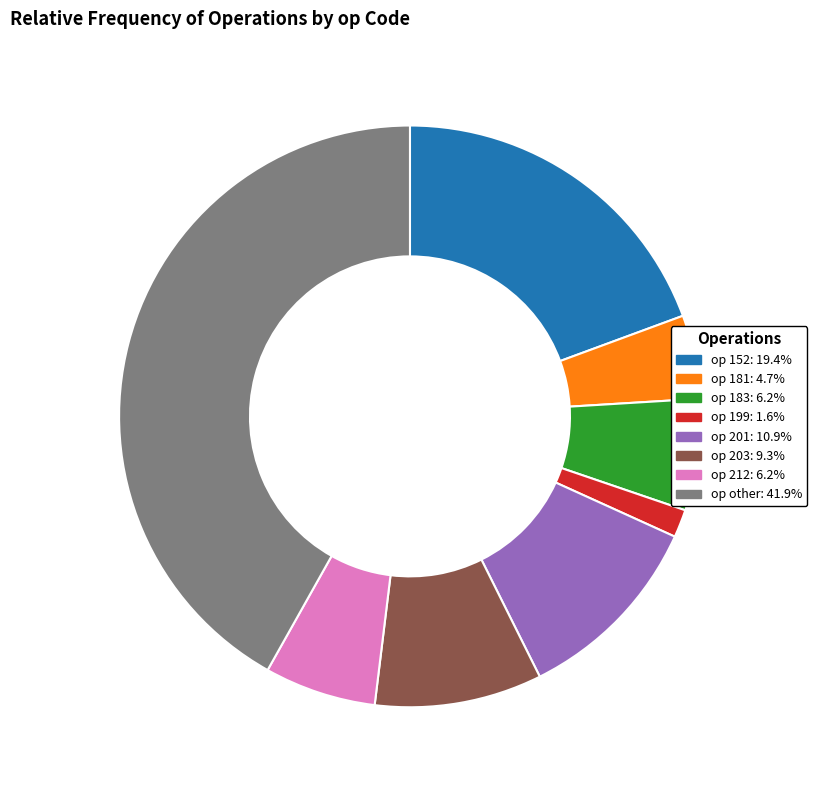

Is there a majority slice in this chart?

No